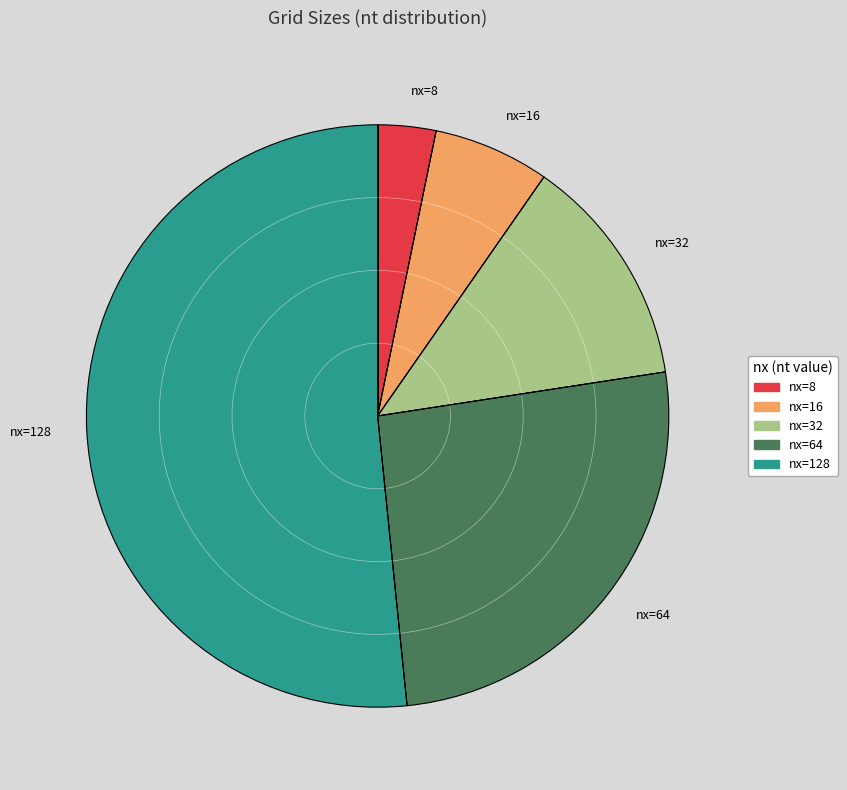

Do nx=32 and nx=8 together represent more than half of the pie?

No